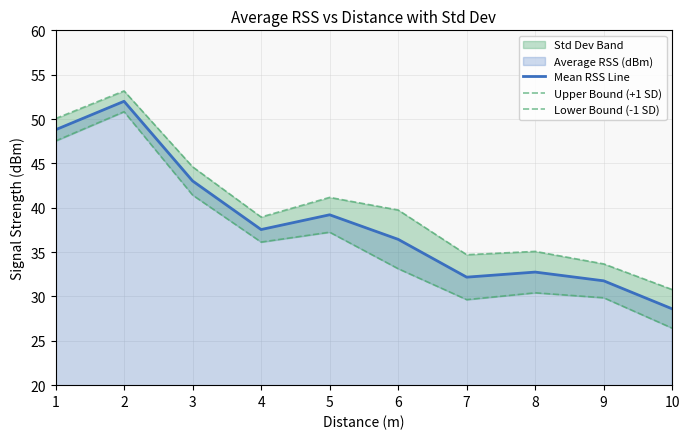

True or false: Lower Bound (-1 SD) and Upper Bound (+1 SD) intersect in this chart.

False